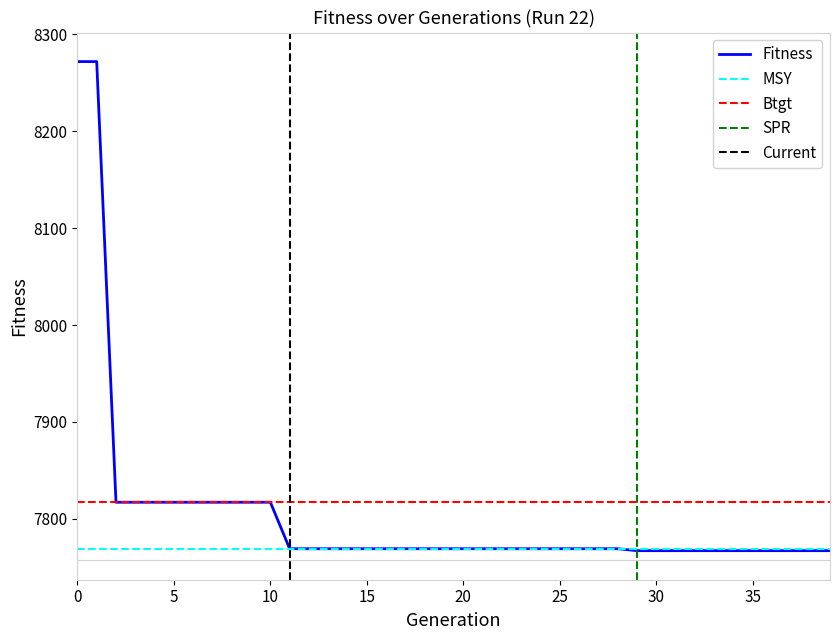

List the labels in order of value, largest first.

0, 1, 2, 3, 4, 5, 6, 7, 8, 9, 10, 11, 12, 13, 14, 15, 16, 17, 18, 19, 20, 21, 22, 23, 24, 25, 26, 27, 28, 29, 30, 31, 32, 33, 34, 35, 36, 37, 38, 39